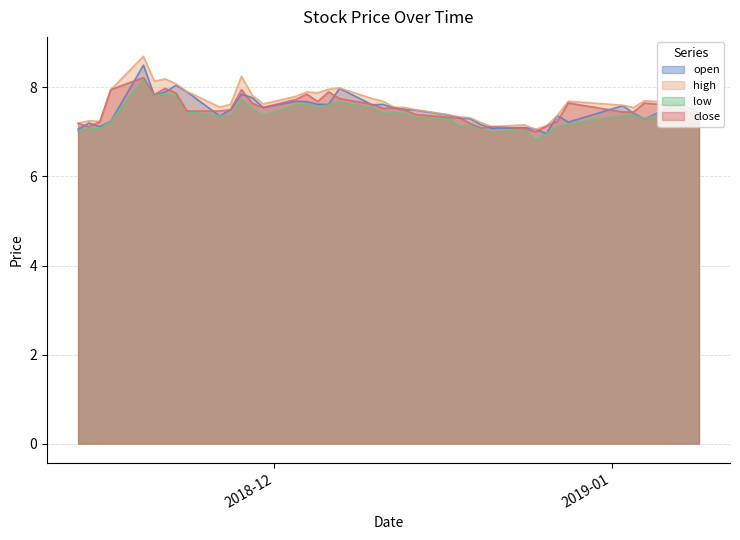

What is the lowest value of the close series?

7.0